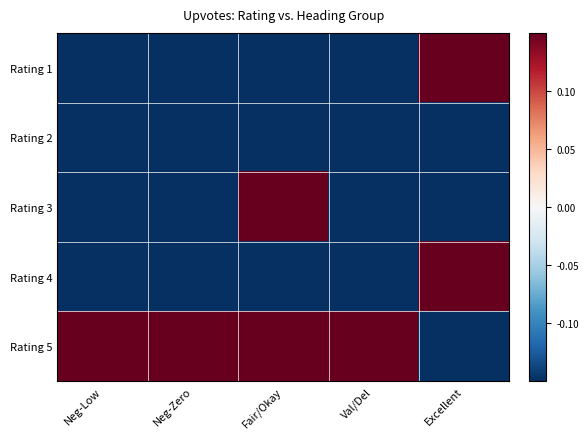

Reading left to right, what are all the values shown in this chart?

row_0: Neg-Low=-0.1	Neg-Zero=-0.1	Fair/Okay=-0.1	Val/Del=-0.1	Excellent=0.1
row_1: Neg-Low=-0.1	Neg-Zero=-0.1	Fair/Okay=-0.1	Val/Del=-0.1	Excellent=-0.1
row_2: Neg-Low=-0.1	Neg-Zero=-0.1	Fair/Okay=0.1	Val/Del=-0.1	Excellent=-0.1
row_3: Neg-Low=-0.1	Neg-Zero=-0.1	Fair/Okay=-0.1	Val/Del=-0.1	Excellent=0.1
row_4: Neg-Low=0.1	Neg-Zero=0.1	Fair/Okay=0.1	Val/Del=0.1	Excellent=-0.1